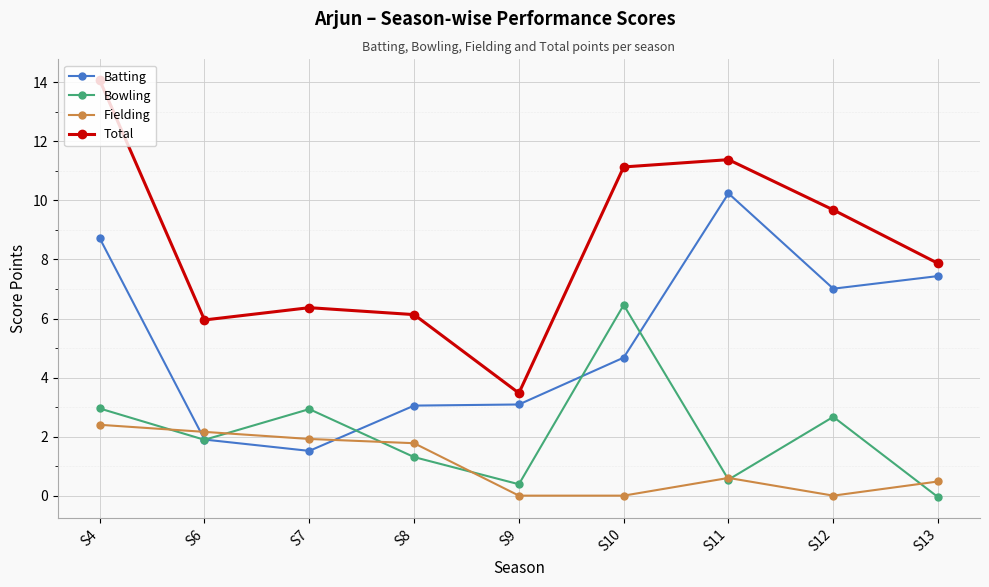

What is the difference between the maximum and minimum values in the Batting series?

8.7